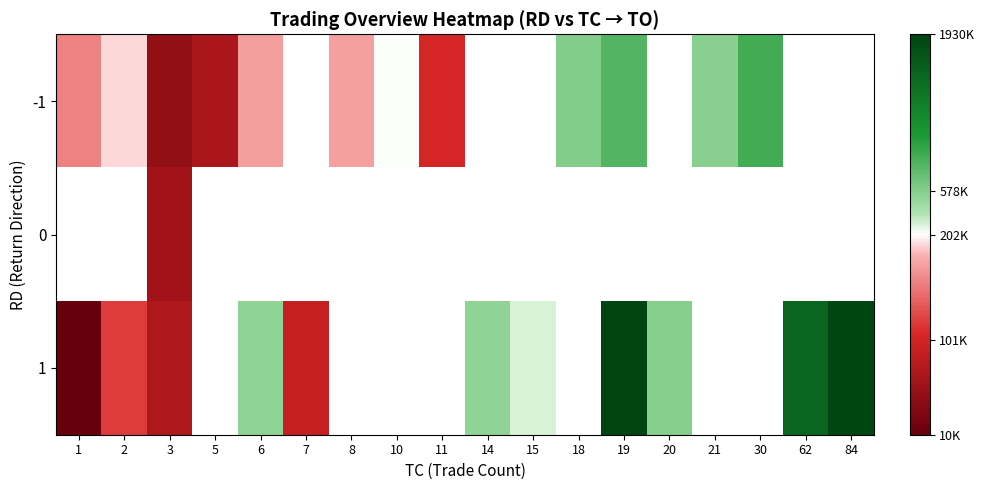

At how many categories does at least one series exceed 1669703?

2